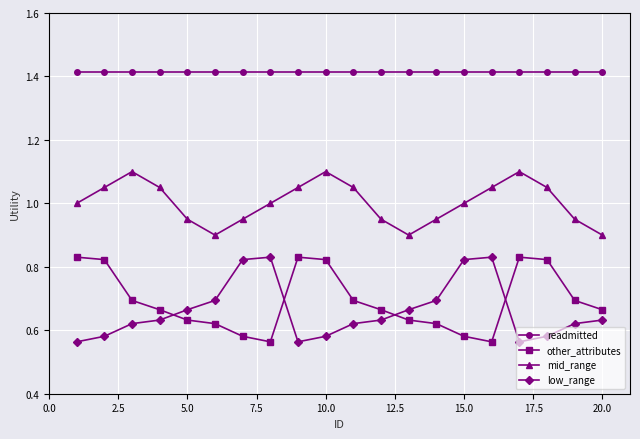

What is the sum of all readmitted values?

28.3